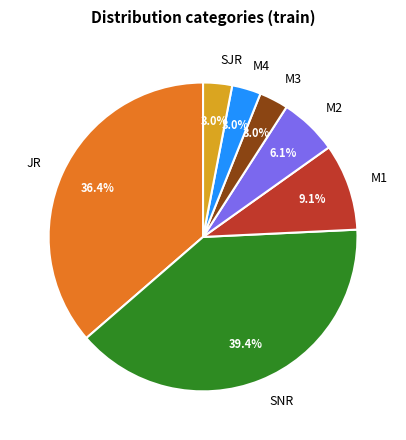

What is the largest slice in the pie chart?

SNR